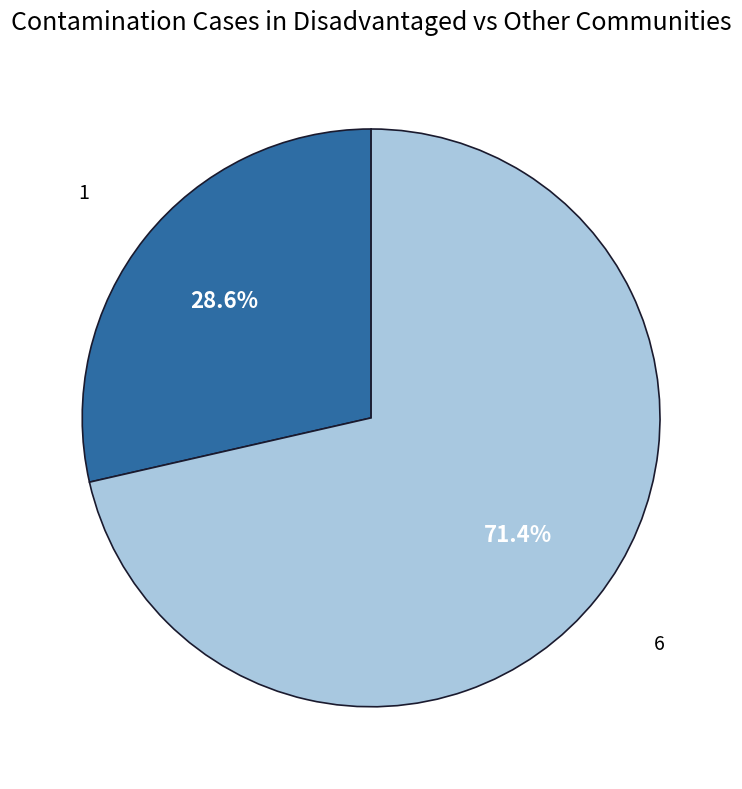

To the nearest percent, what is the average slice percentage?

50%